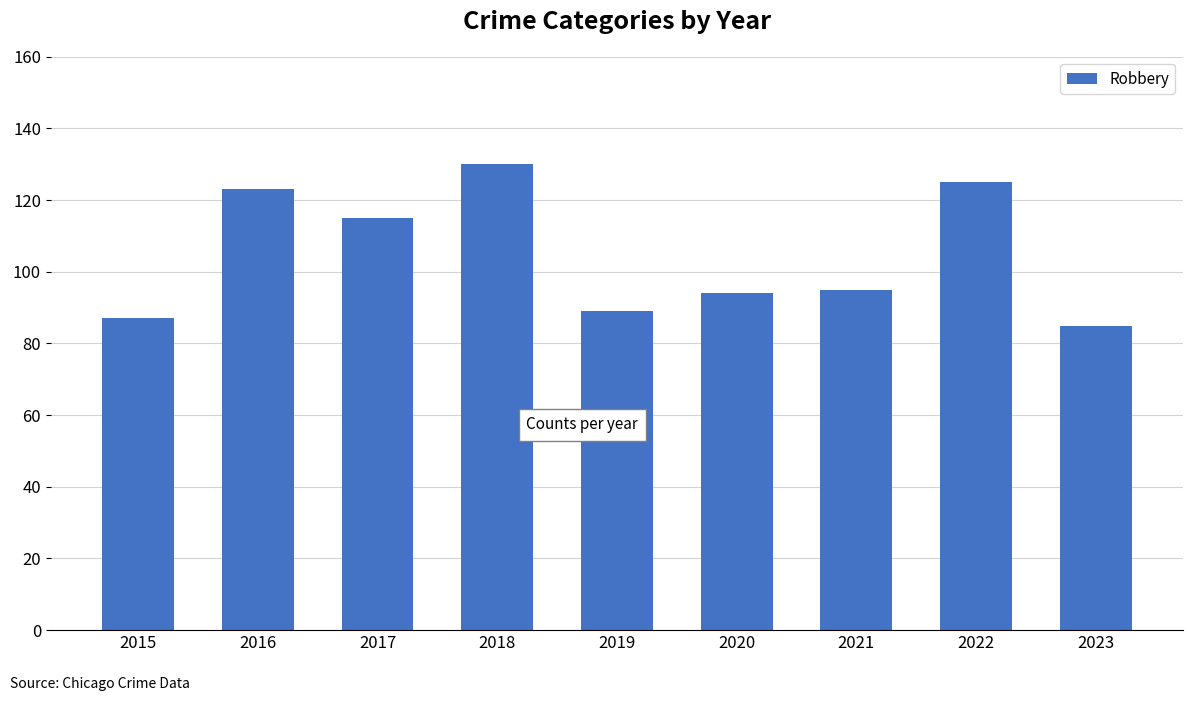

Are the bars horizontal?

No